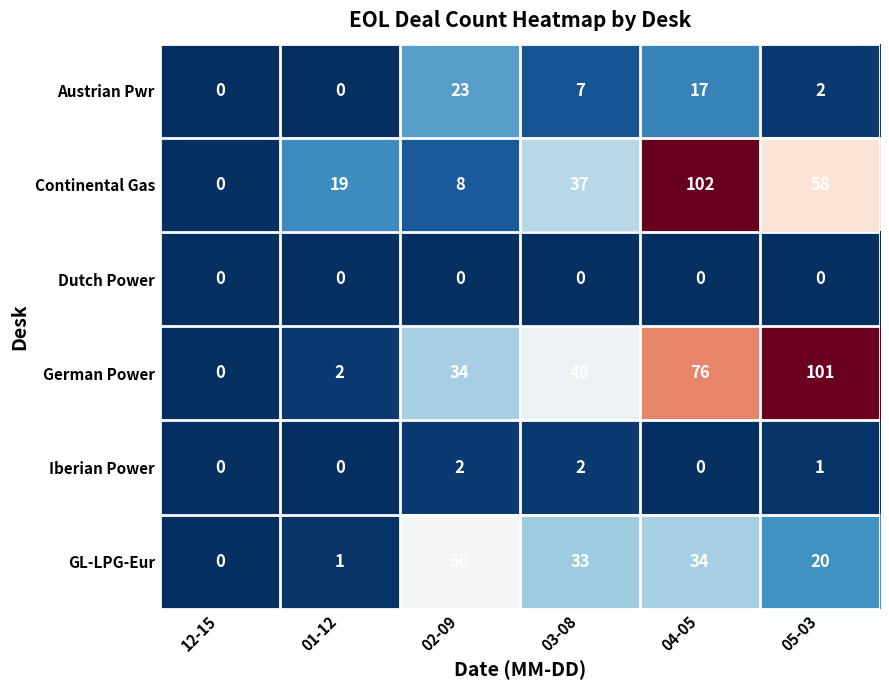

Rank the series at 03-08 from highest to lowest value.

German Power, Continental Gas, GL-LPG-Eur, Austrian Pwr, Iberian Power, Dutch Power